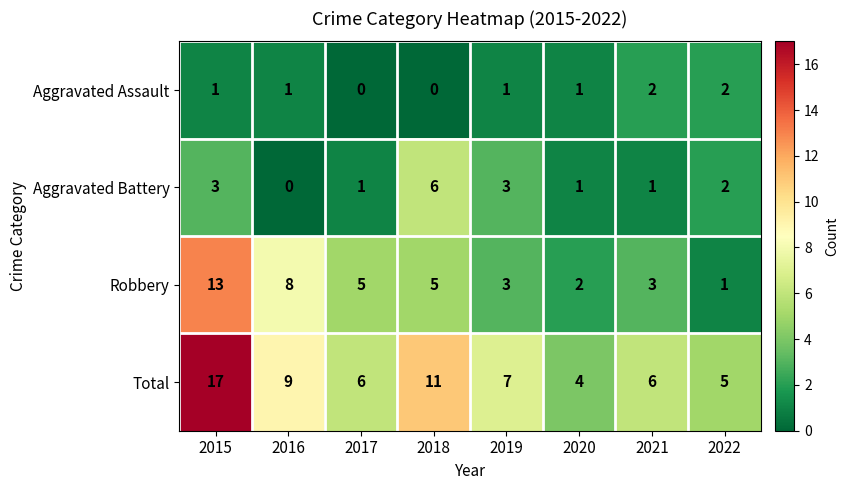

Which series has the widest spread of values?

Total